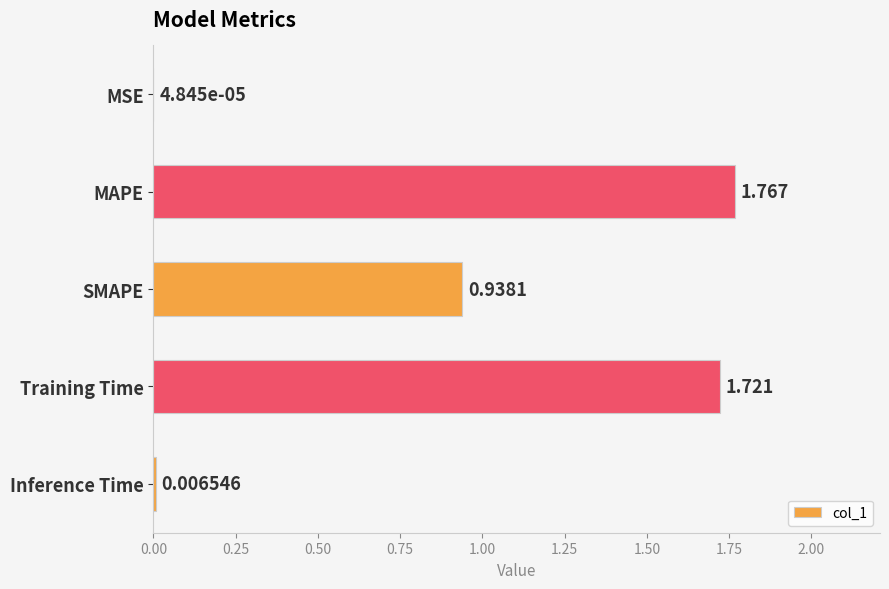

Count the number of categories in the chart.

5